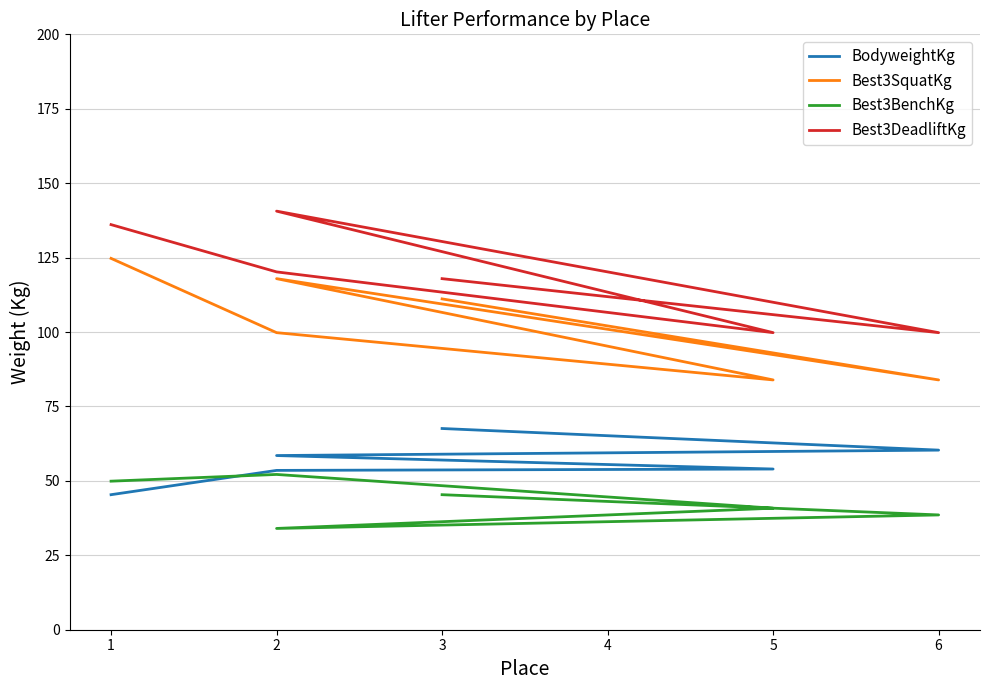

What is the sum of the Best3SquatKg values at 2 and 6?

183.7